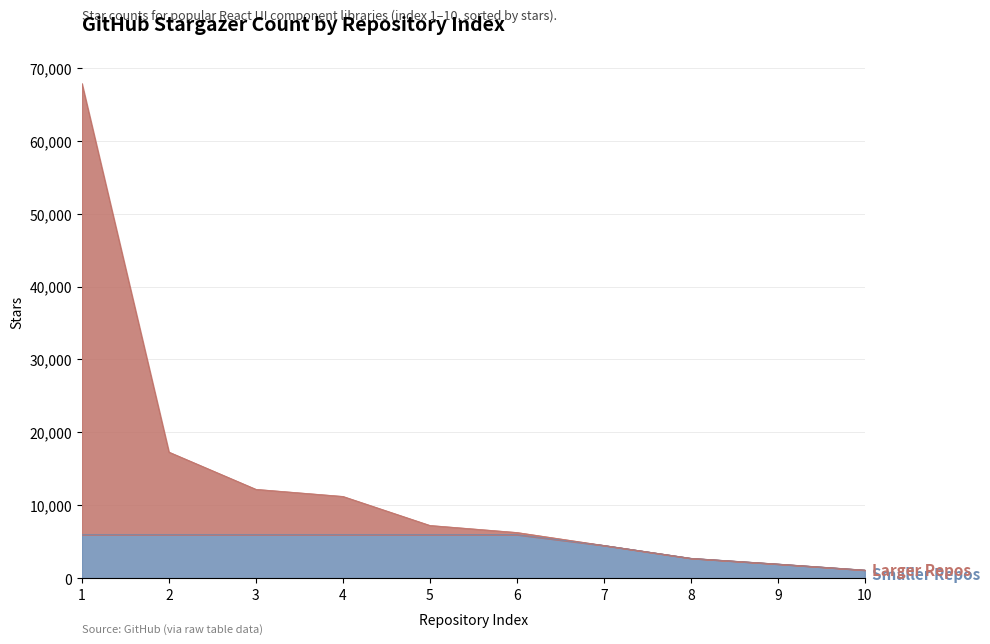

How many values are below 7266?

5